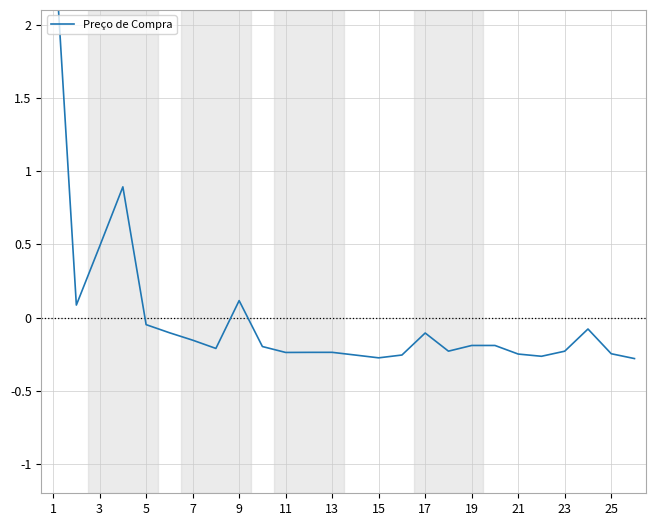

At which label does the data first exceed 0?

1